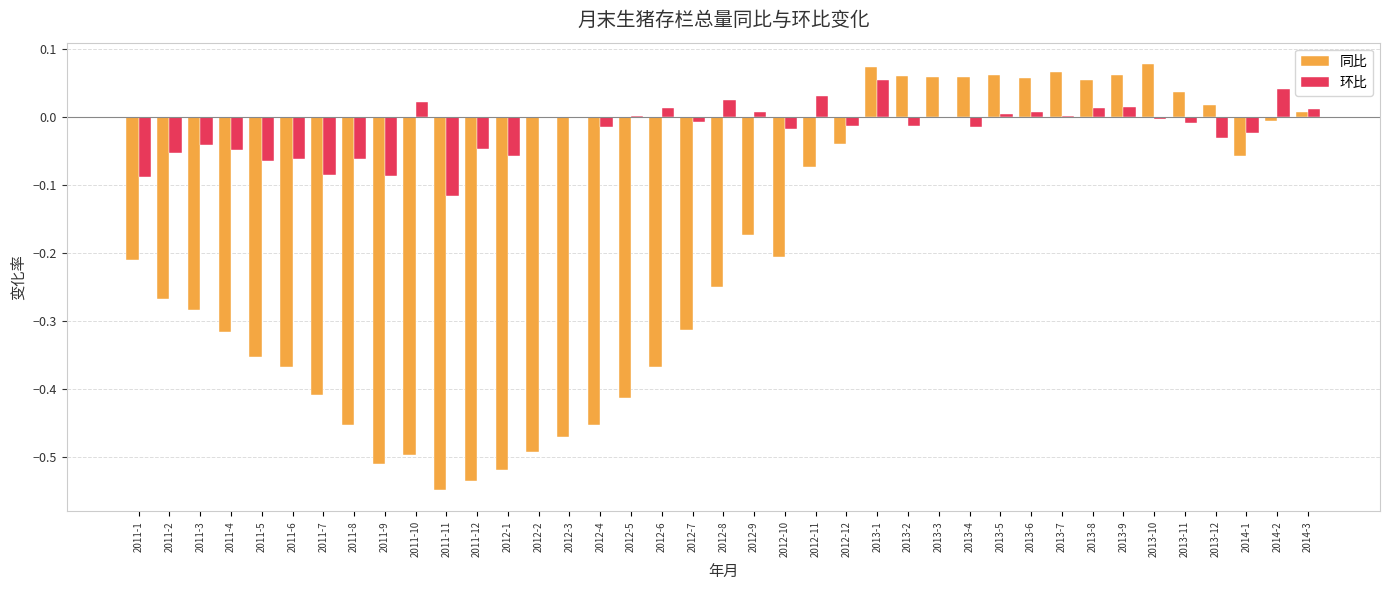

Which series changed the most between 2011-2 and 2013-7?

同比